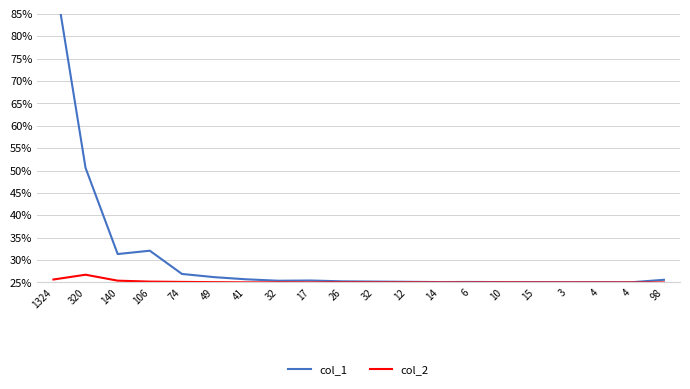

Which series has the largest total across all categories?

col_1